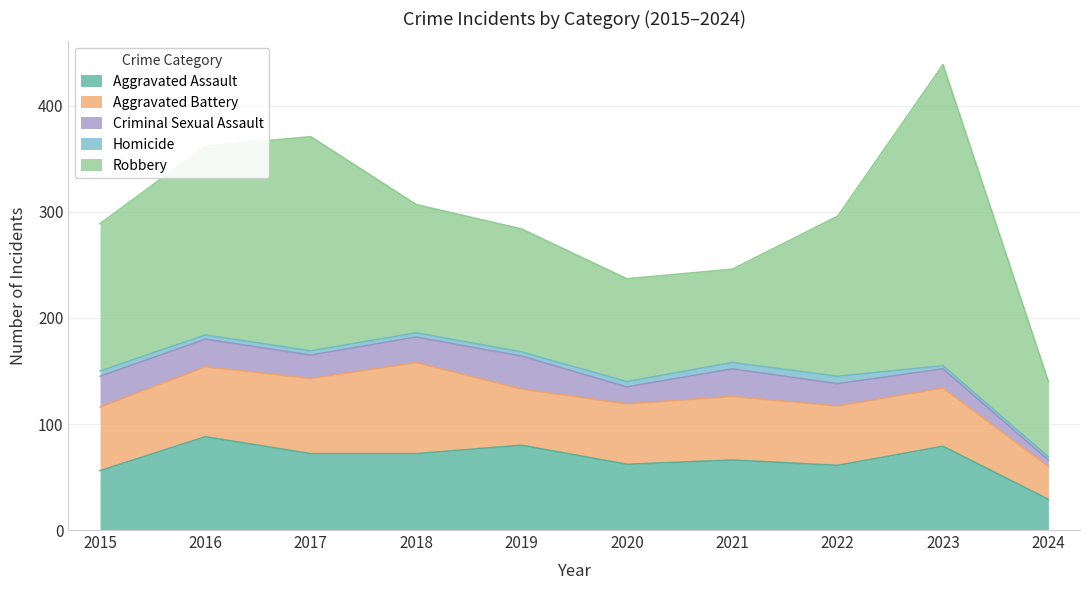

What are all the series names shown in the legend?

Aggravated Assault, Aggravated Battery, Criminal Sexual Assault, Homicide, Robbery